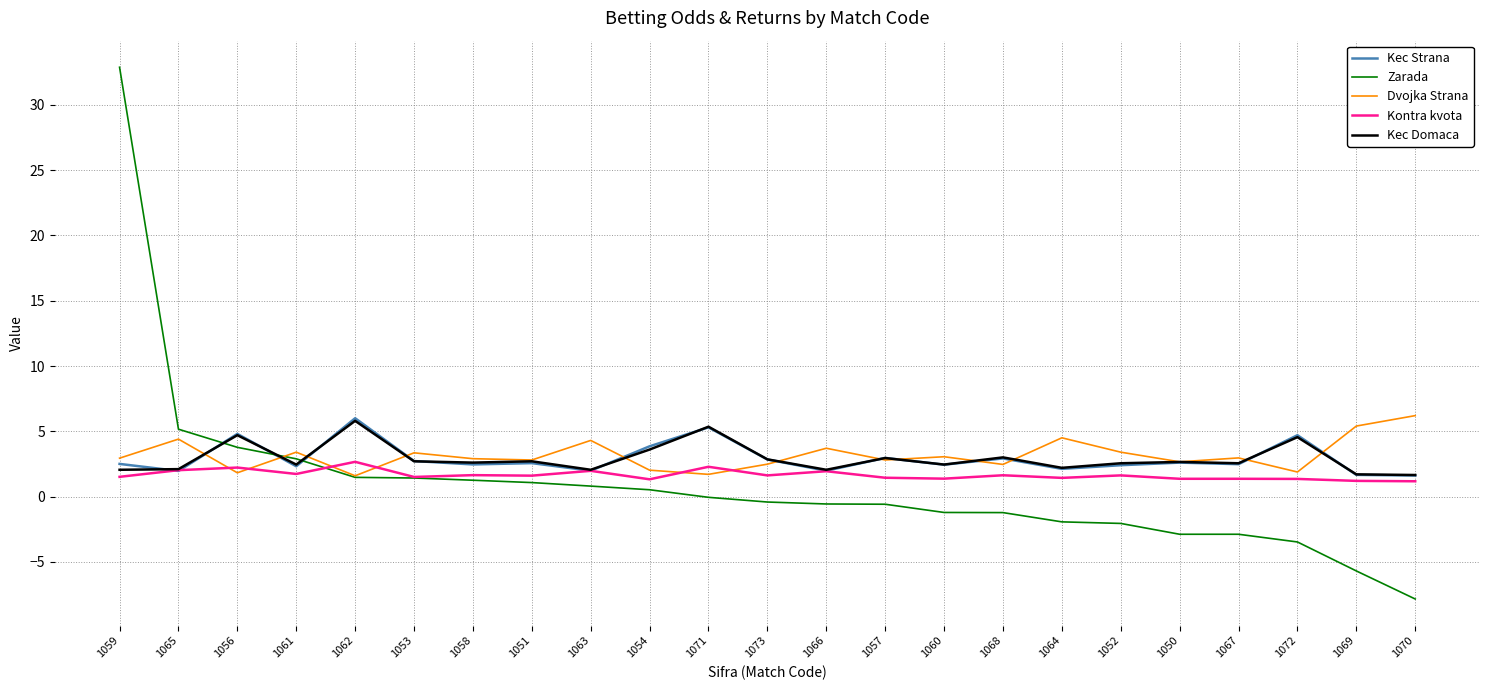

Where do Kec Domaca and Kec Strana first cross each other?

1059 and 1065